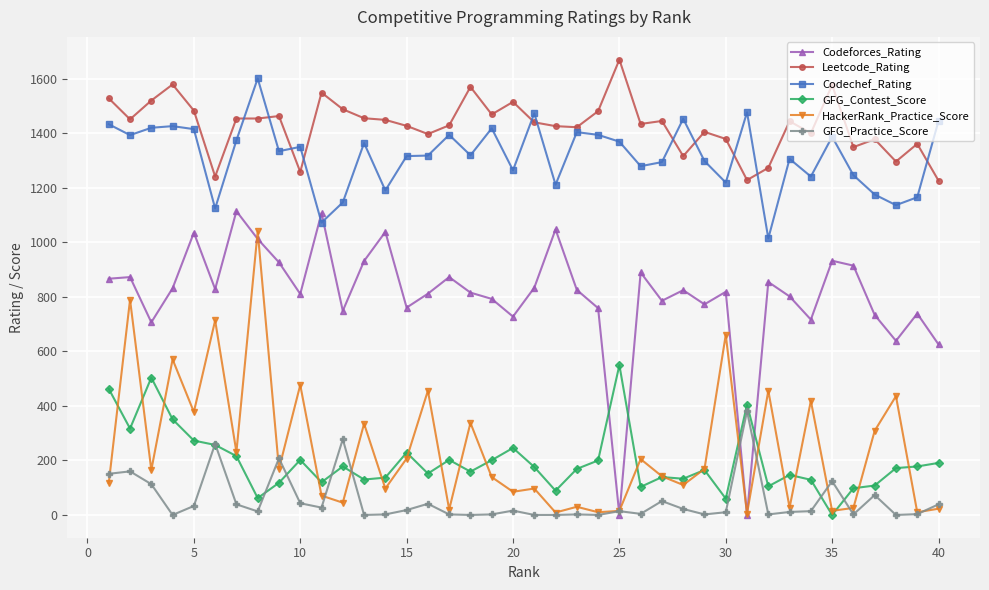

How many data points in Codeforces_Rating are less than 825?

20